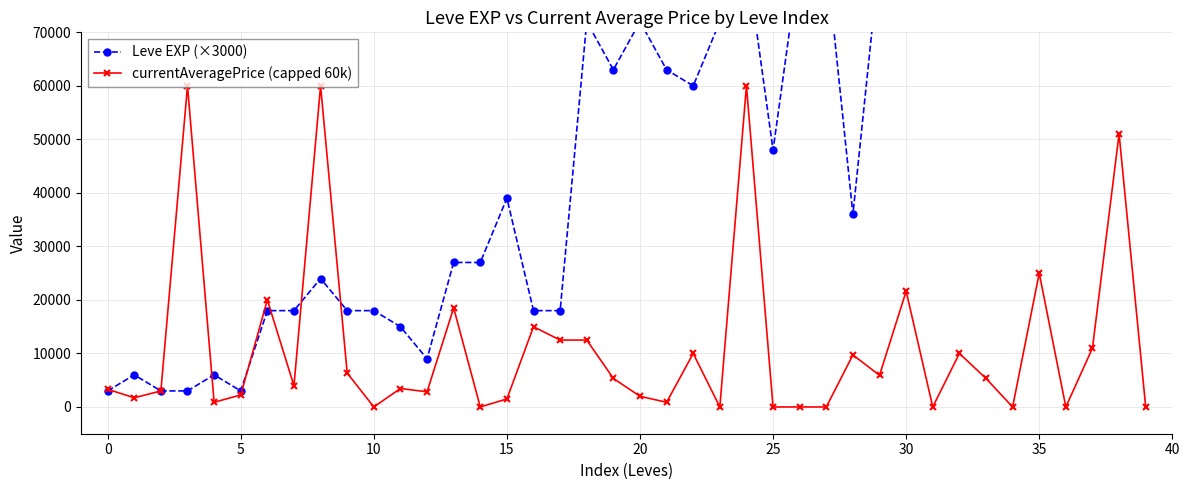

The value of currentAveragePrice (capped 60k) at 23 is 0. True or false?

True